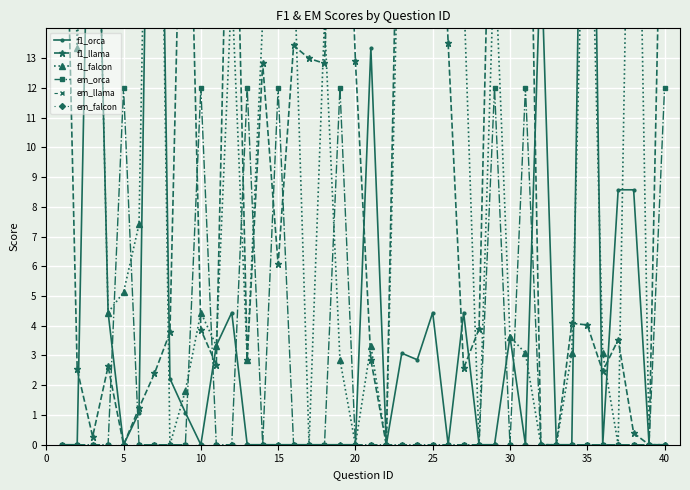

Which series has the largest total across all categories?

f1_llama